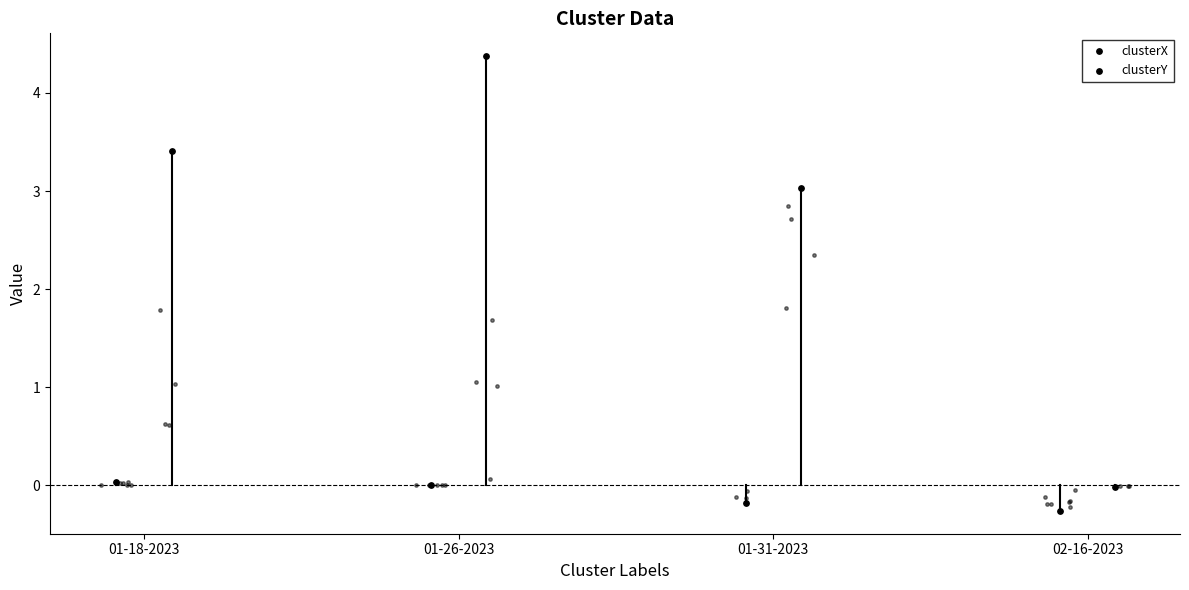

Is the value of clusterX at 02-16-2023 greater than the value of clusterY at 01-18-2023?

No